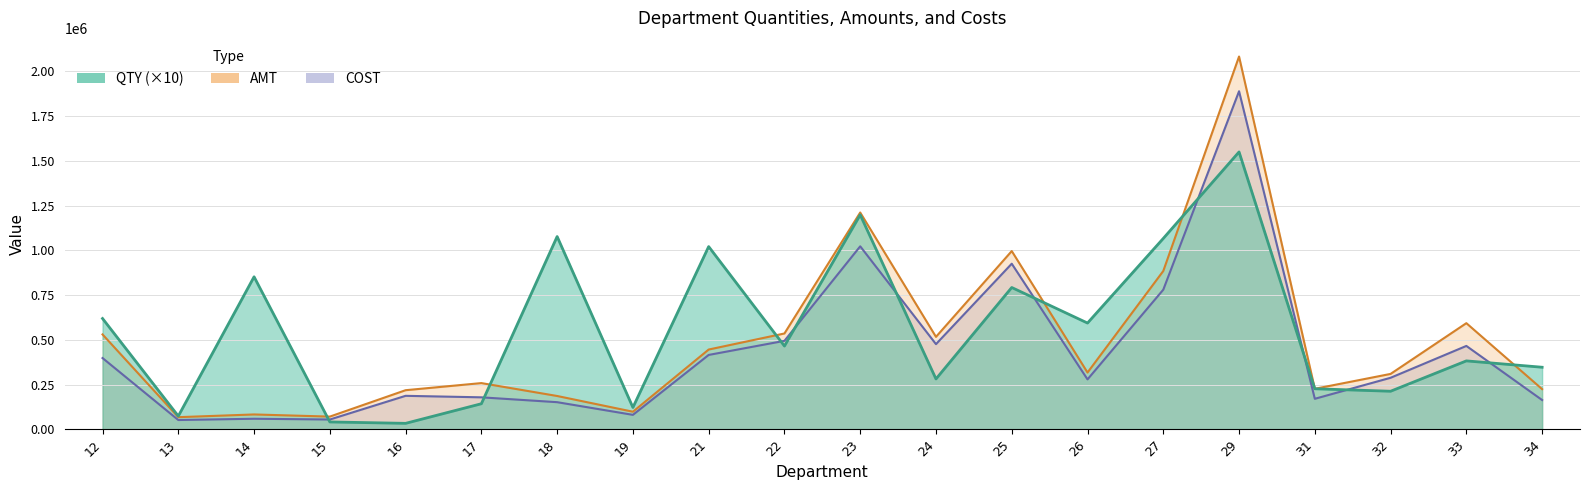

The value of AMT at 34 is 133630. True or false?

False